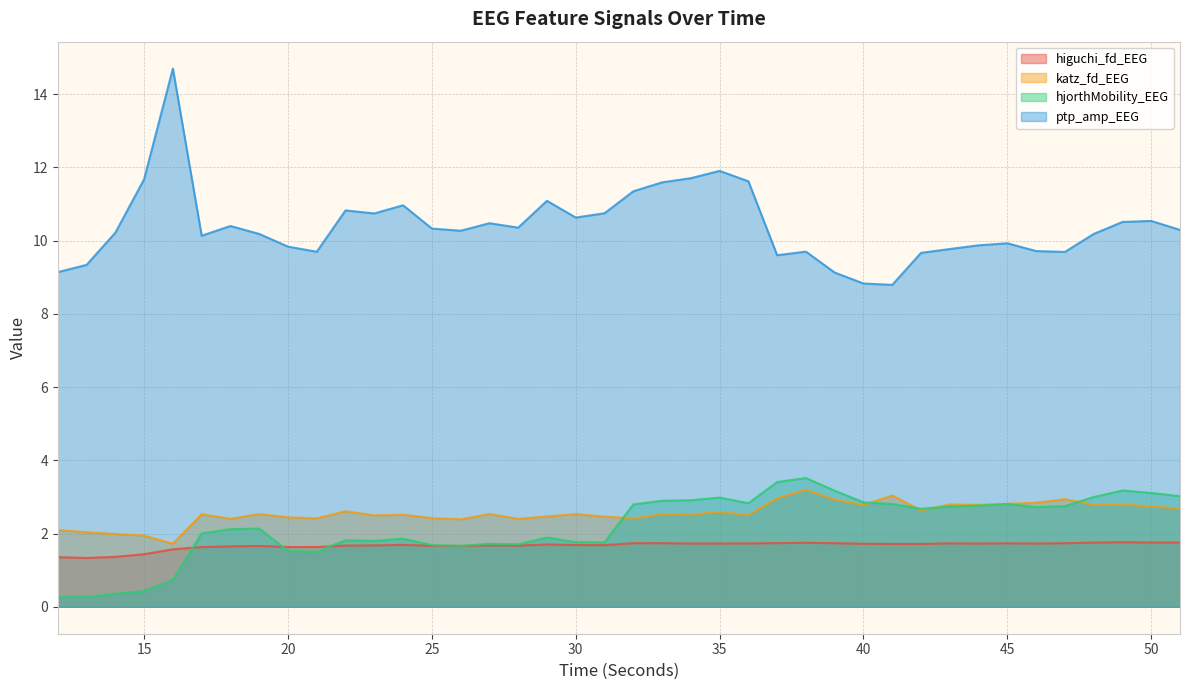

True or false: hjorthMobility_EEG has a value of 2.8 at 32.

True